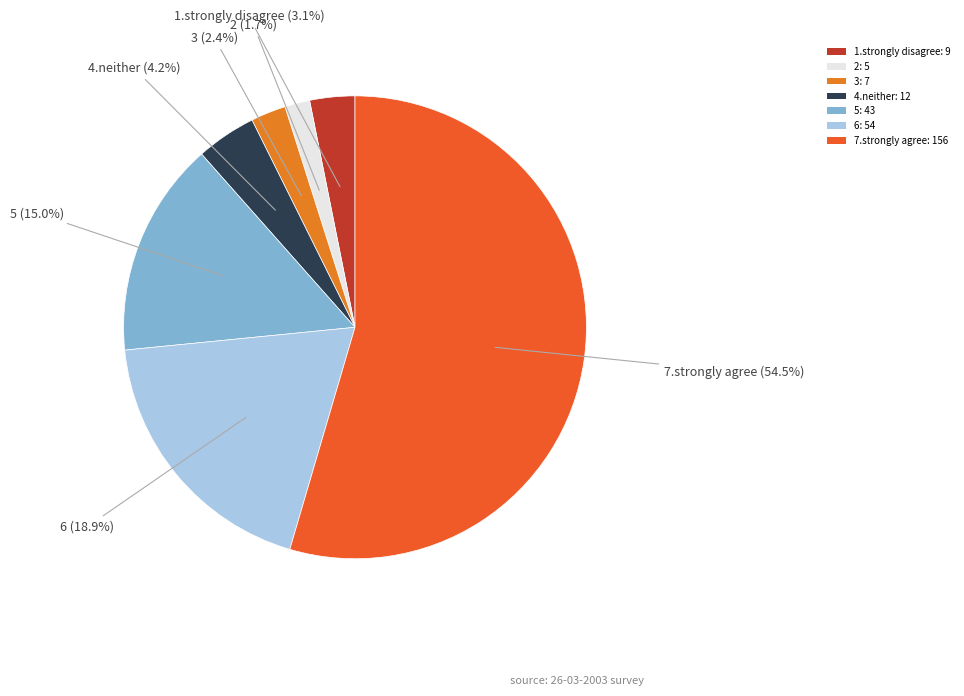

Which slice is the largest?

7.strongly agree